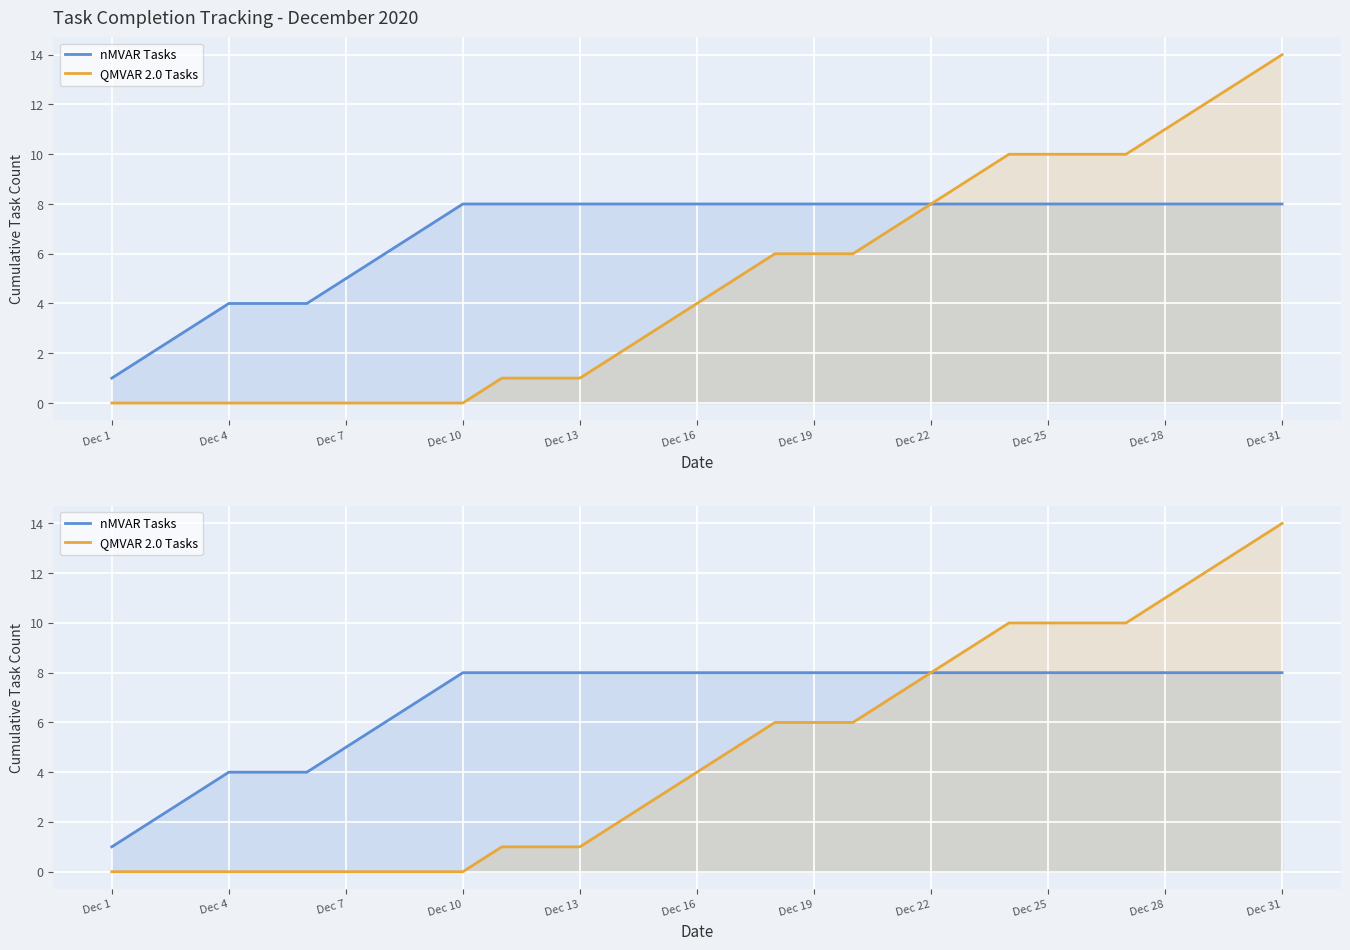

What is the sum of all nMVAR Tasks values?

212